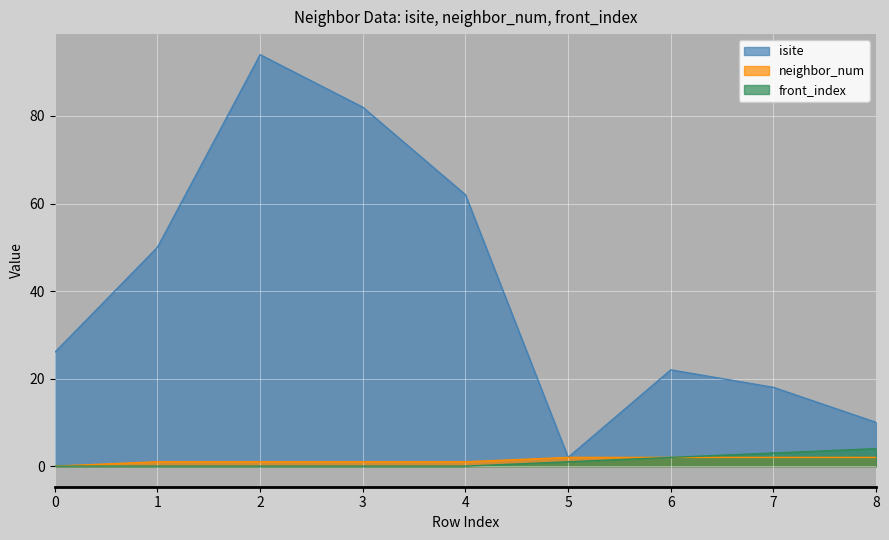

True or false: front_index and neighbor_num intersect in this chart.

False